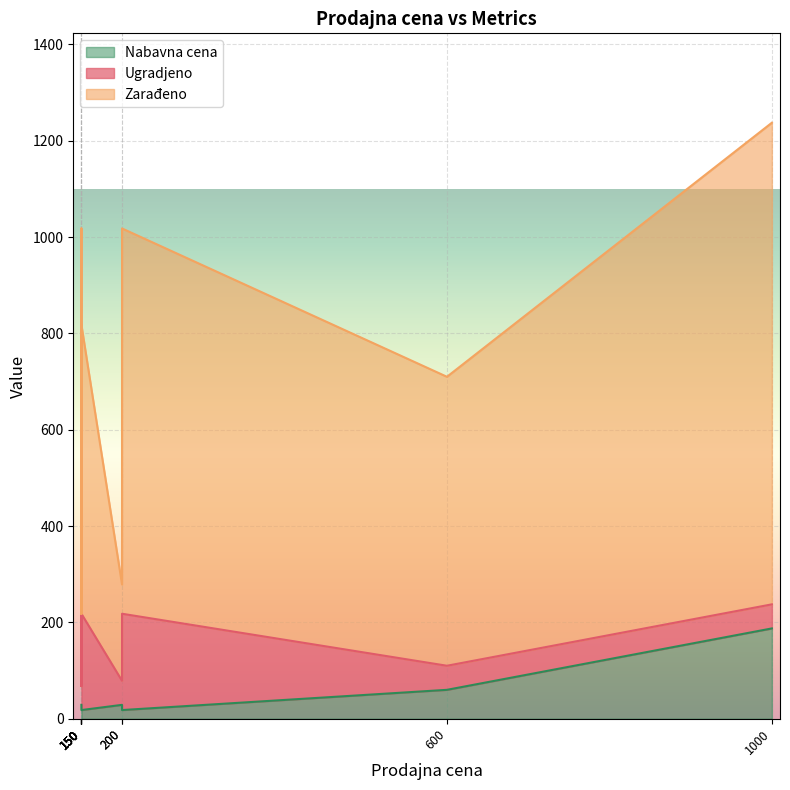

At how many categories does at least one series exceed 418?

5